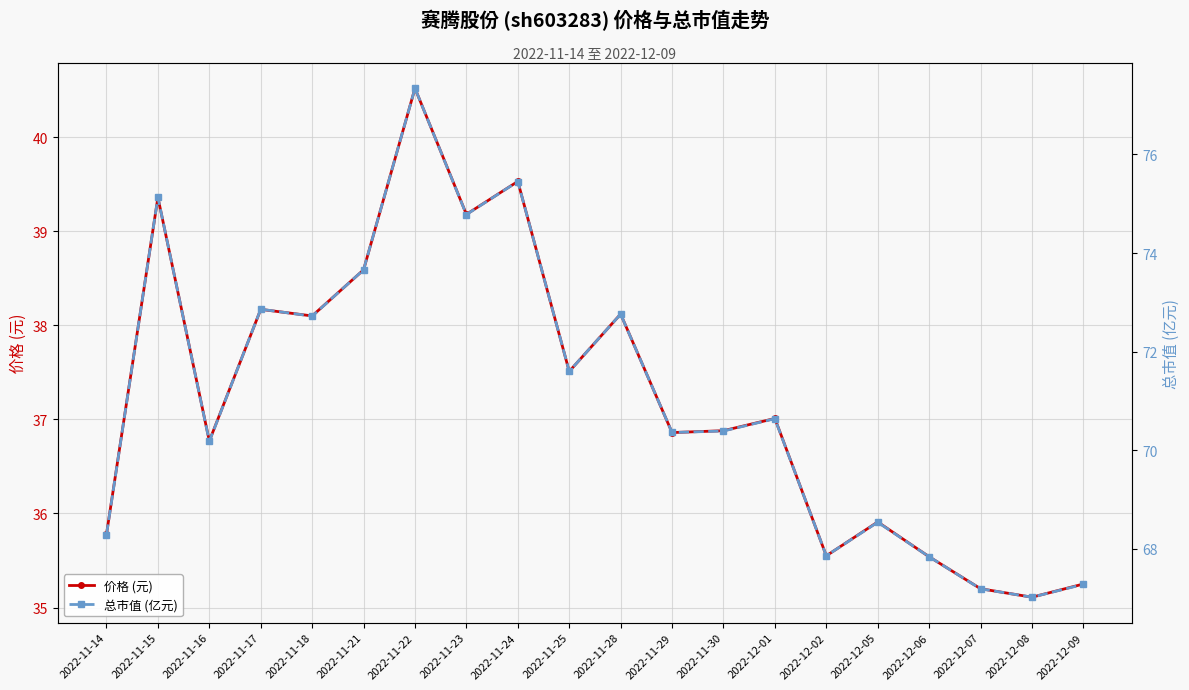

How many values in the 总市值 (亿元) series are below 70?

7